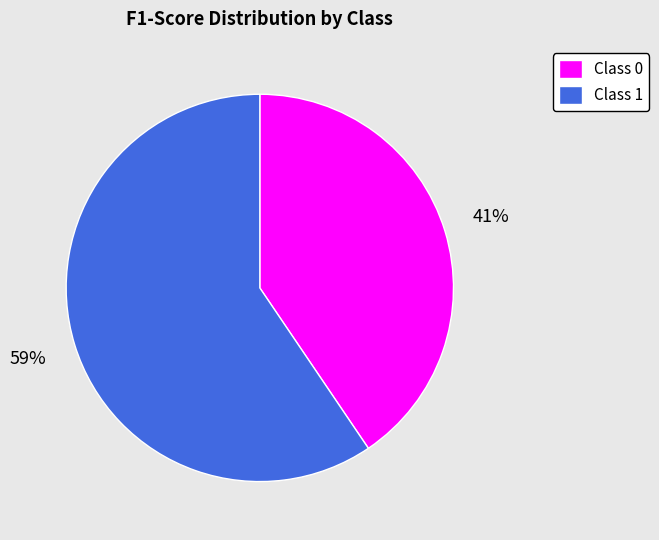

To the nearest percent, what is the average slice percentage?

50%